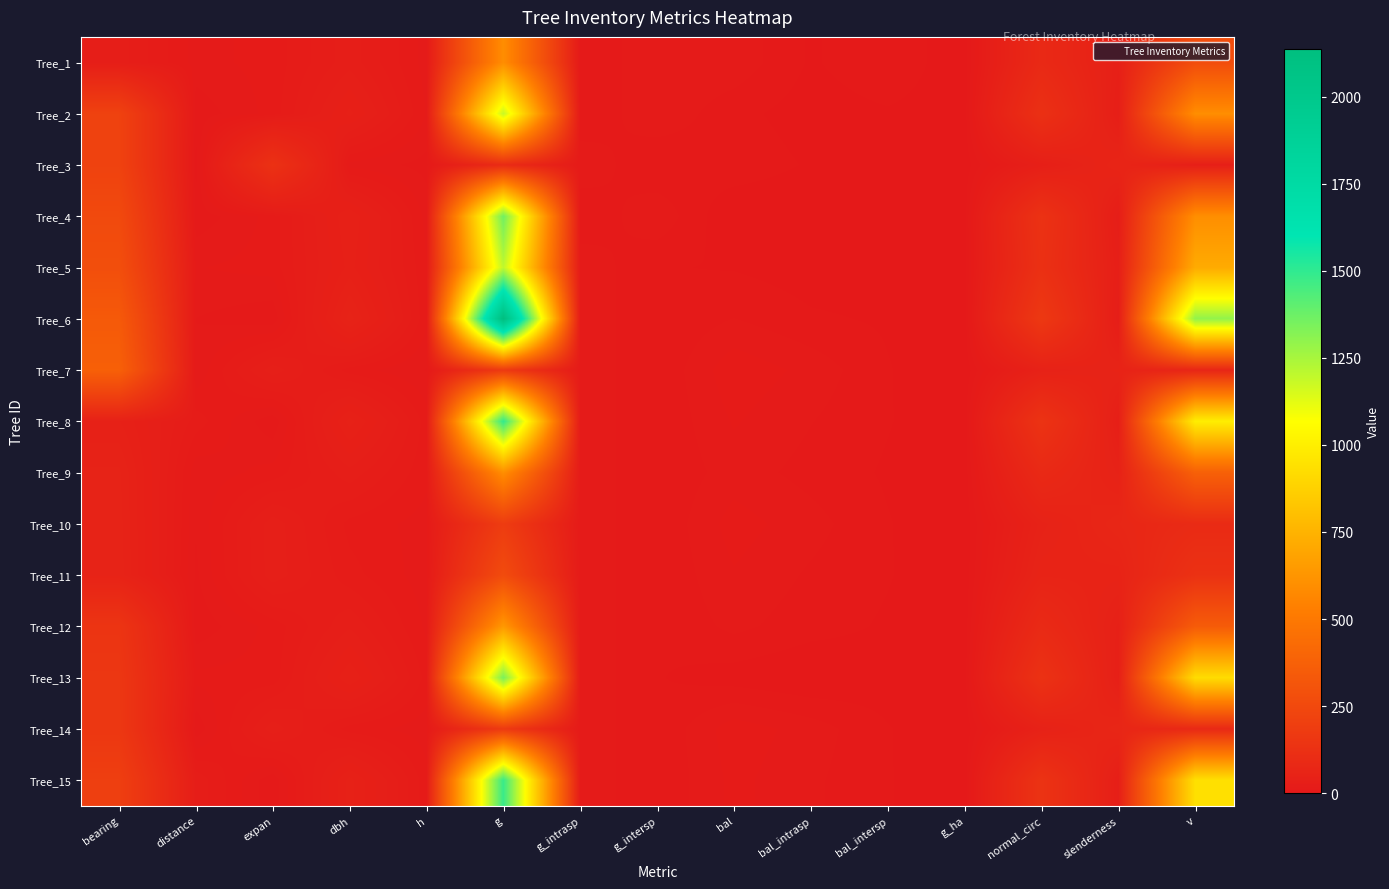

Count the number of categories in the chart.

15